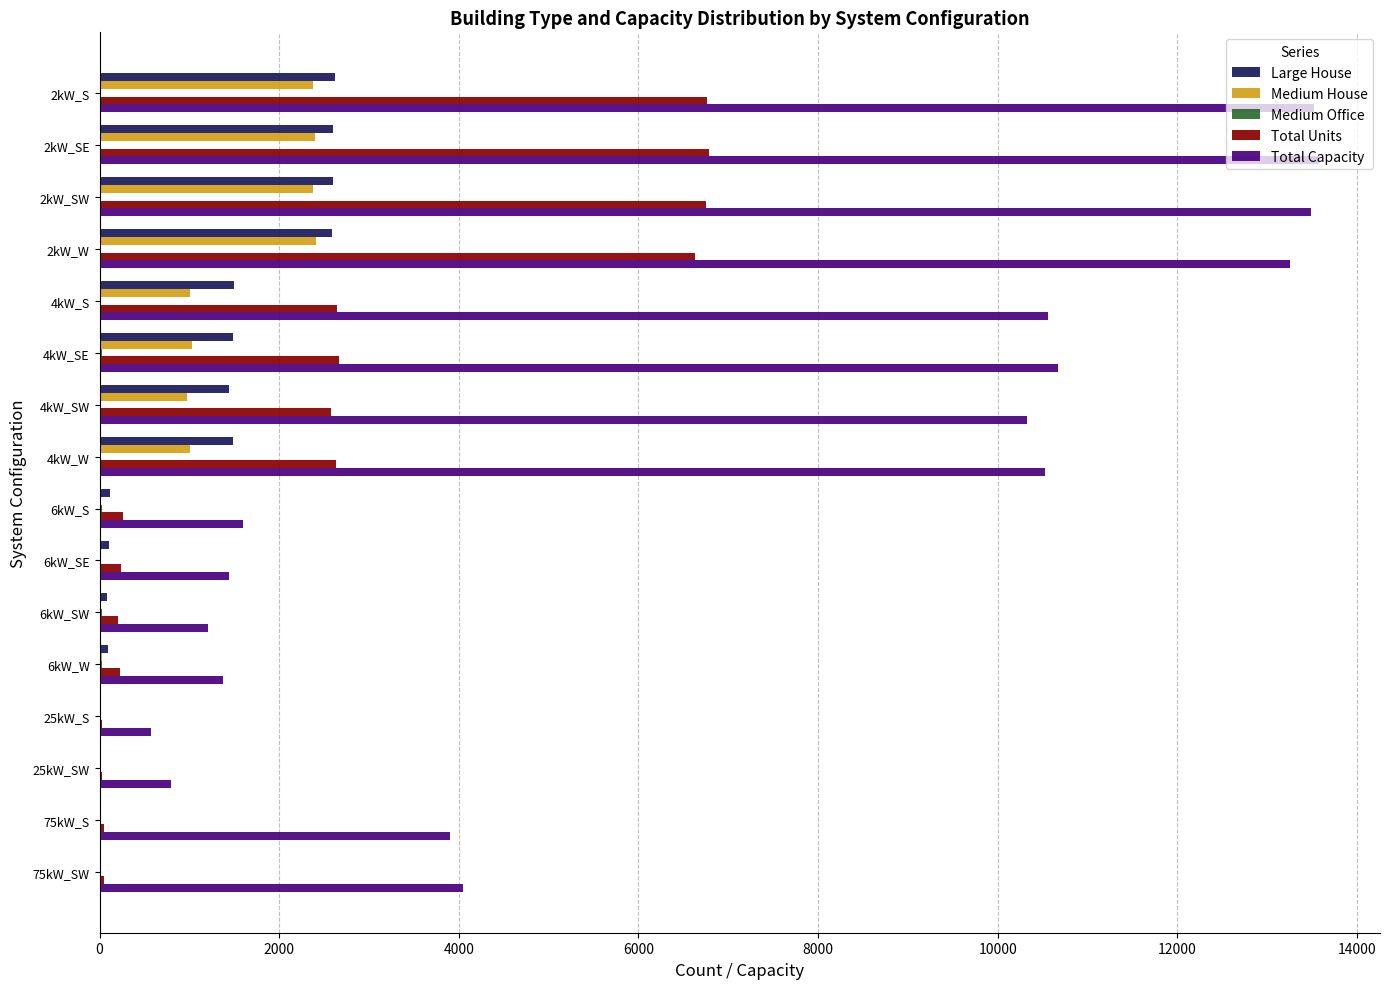

Which series has the largest range (max minus min)?

Total Capacity